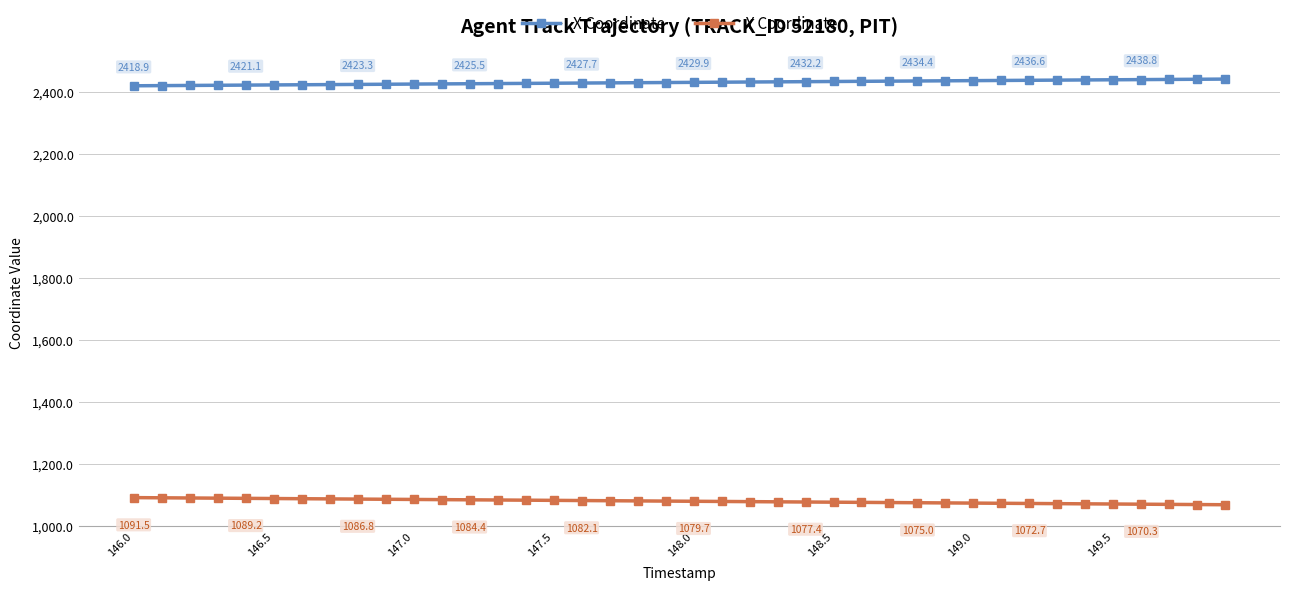

What is the sum of all X Coordinate values?

97186.7